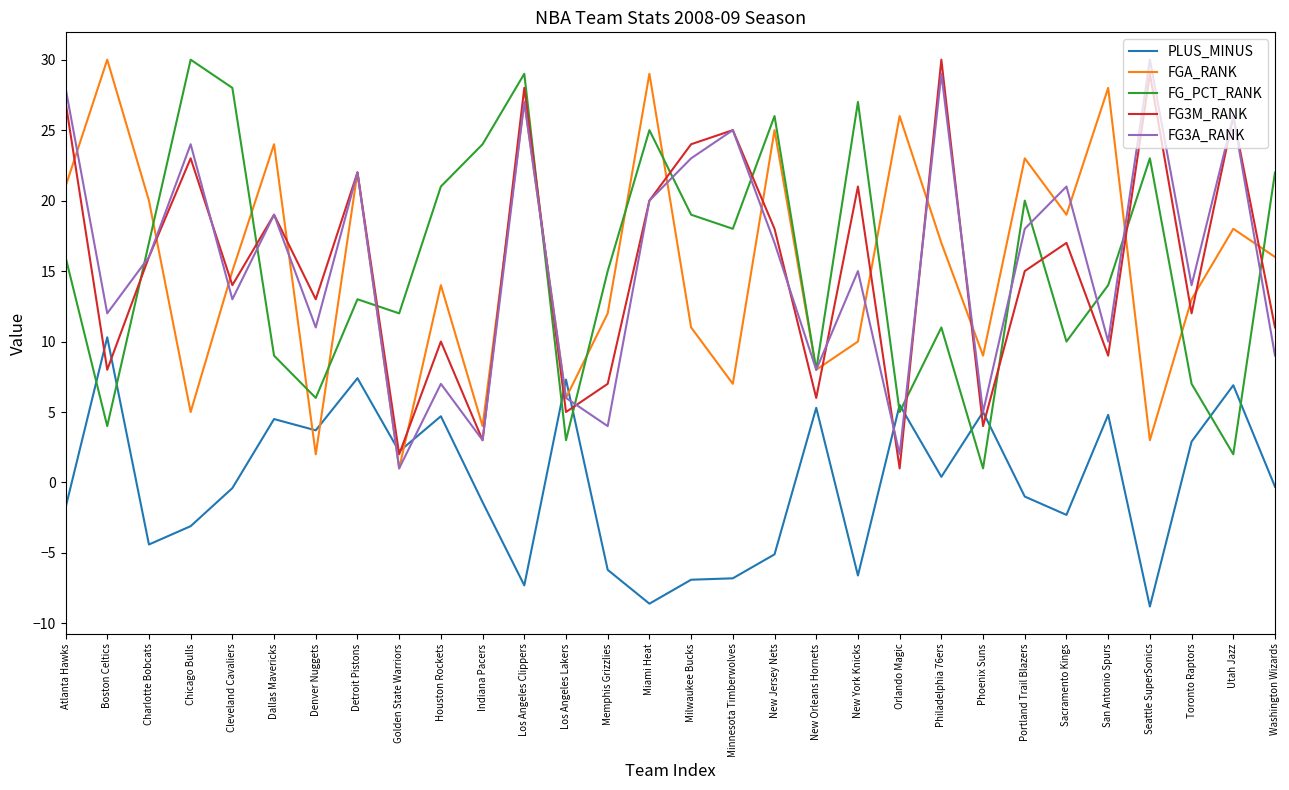

What is the total value across all series at Orlando Magic?

39.5